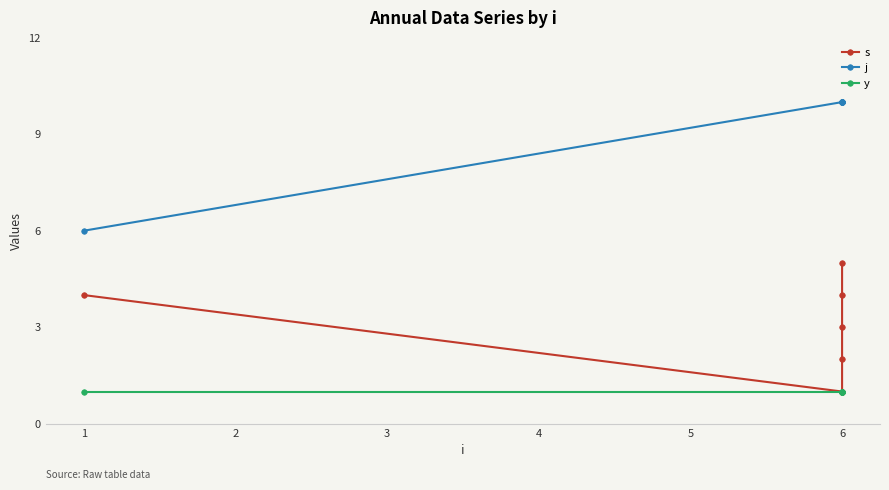

True or false: j and y cross at least once.

False